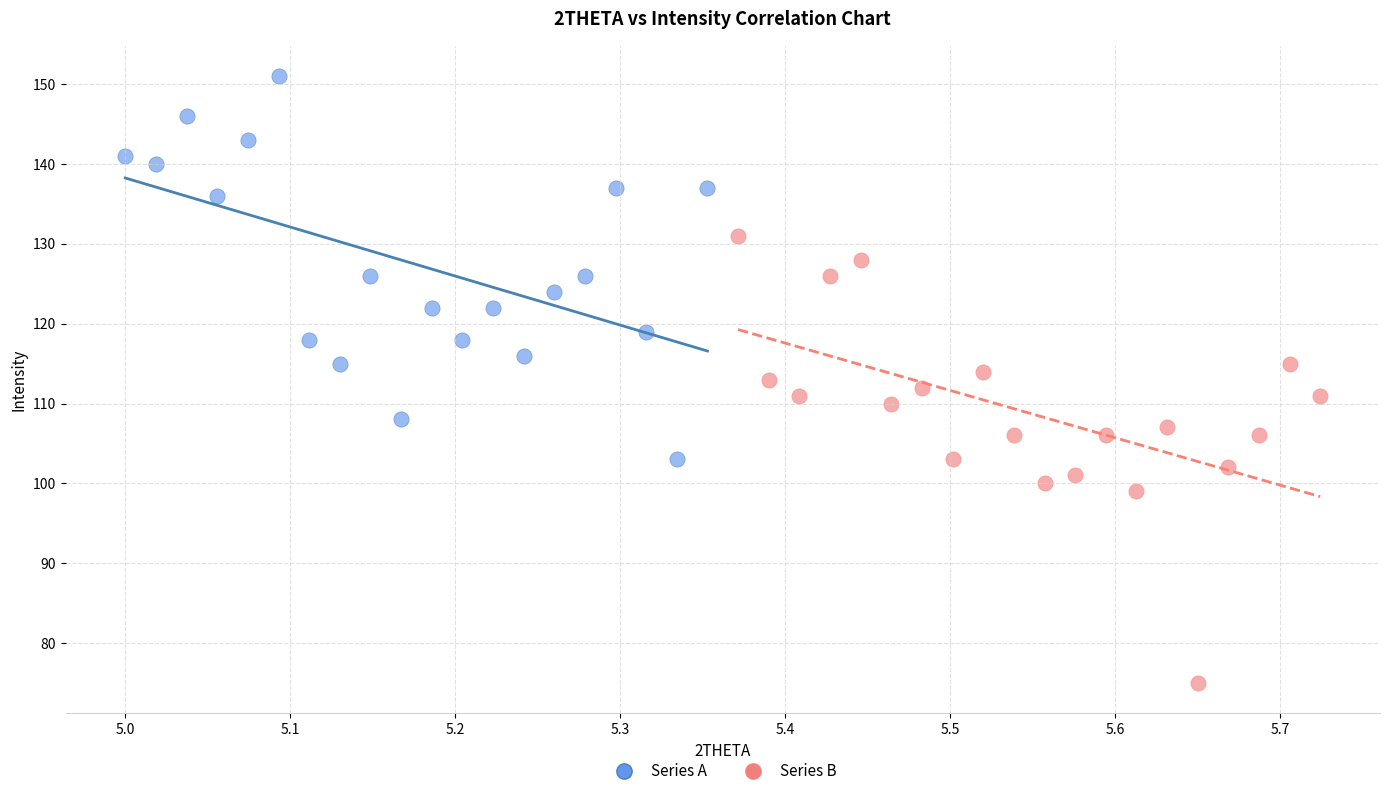

Which series reaches the maximum Y coordinate?

Series A